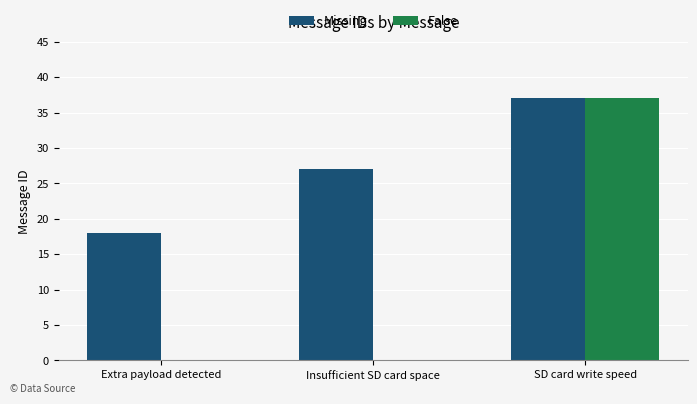

The value of False at Extra payload detected is 0. True or false?

True